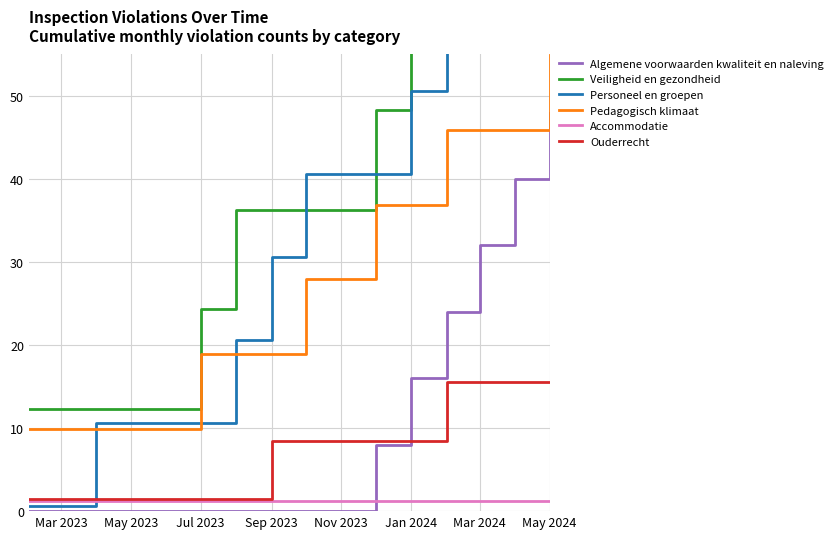

List the series in order of their peak value, lowest first.

Accommodatie, Ouderrecht, Algemene voorwaarden kwaliteit en naleving, Pedagogisch klimaat, Veiligheid en gezondheid, Personeel en groepen